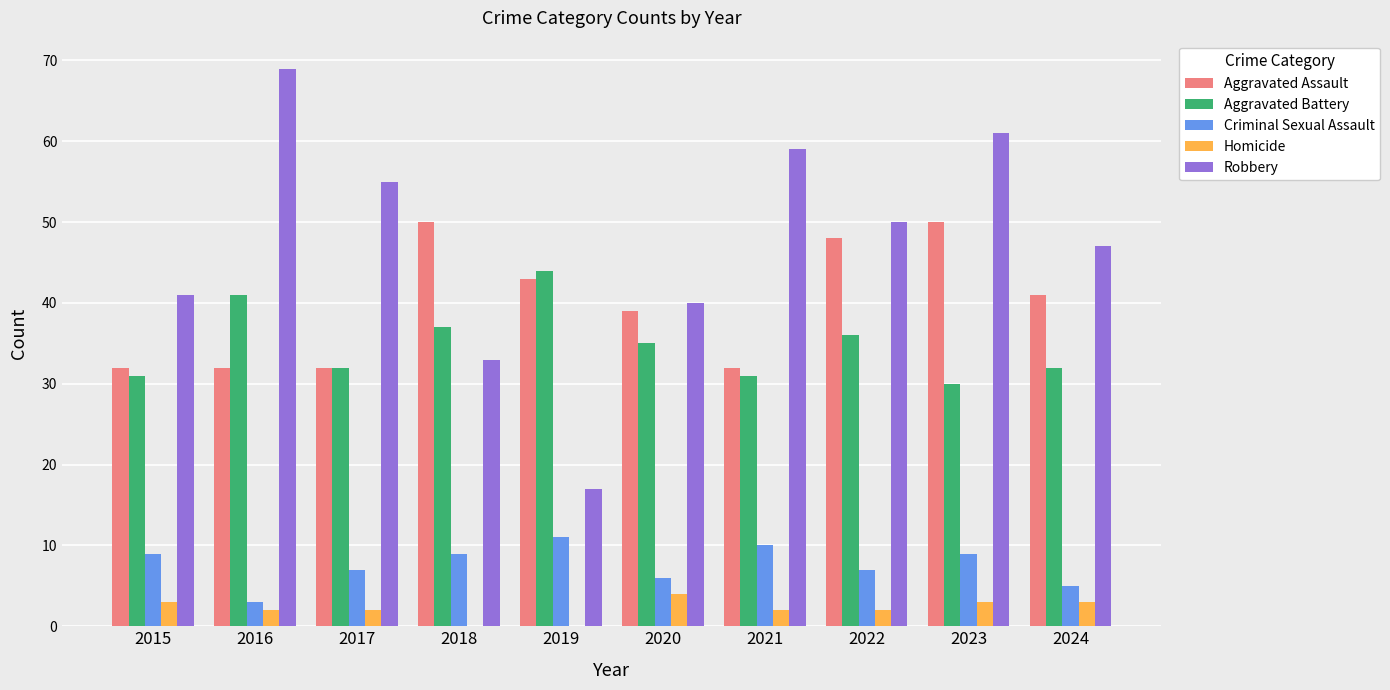

Is the value of Aggravated Battery at 2016 greater than the value of Homicide at 2022?

Yes